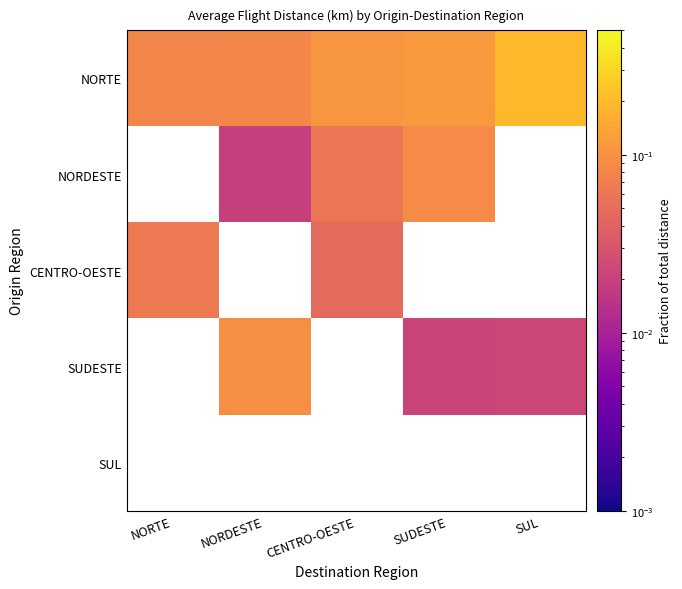

How many positive values does the NORDESTE series have?

3